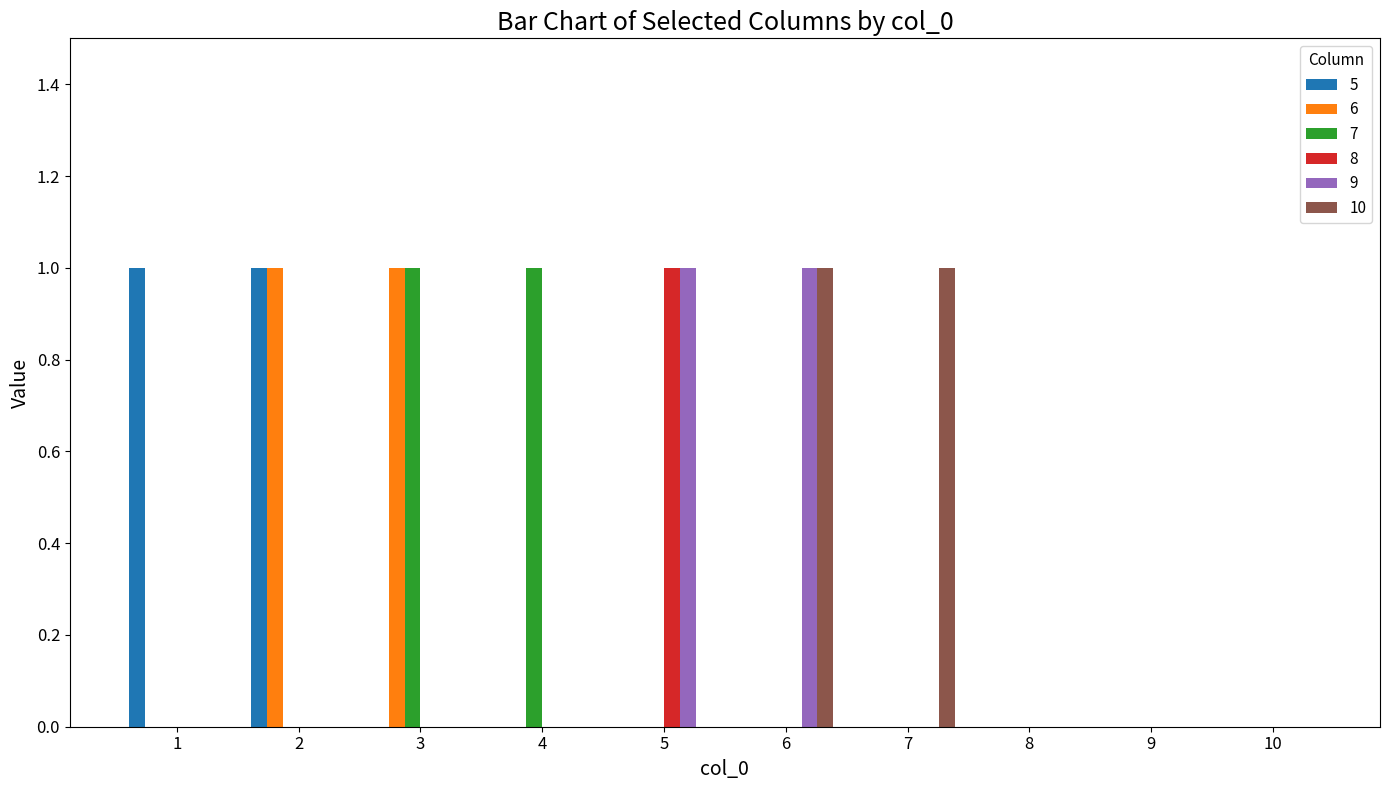

The value of 8 at 2 is 0. True or false?

True